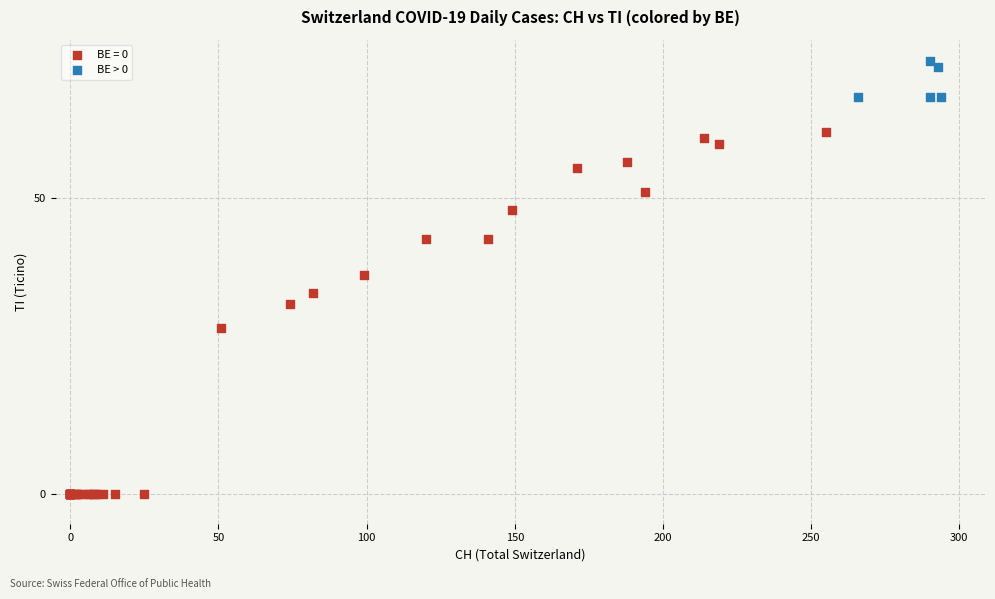

Which series reaches the maximum Y coordinate?

BE > 0